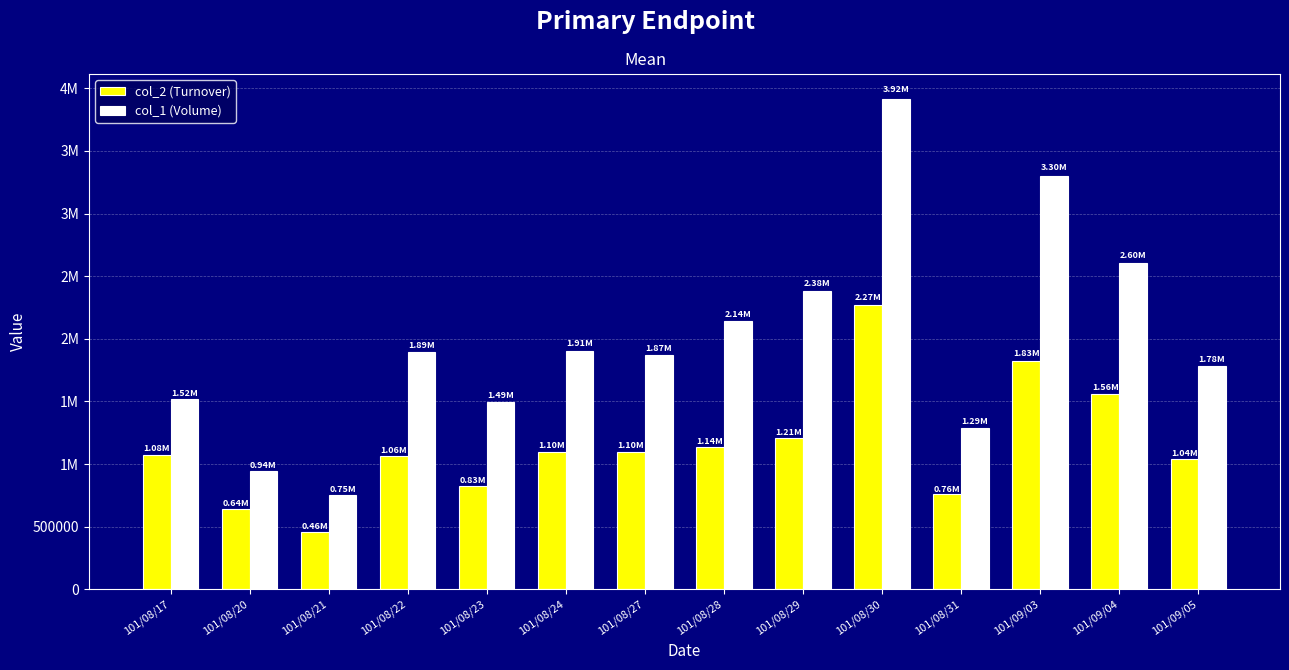

The value of col_2 (Turnover) at 101/08/21 is 459350. True or false?

True